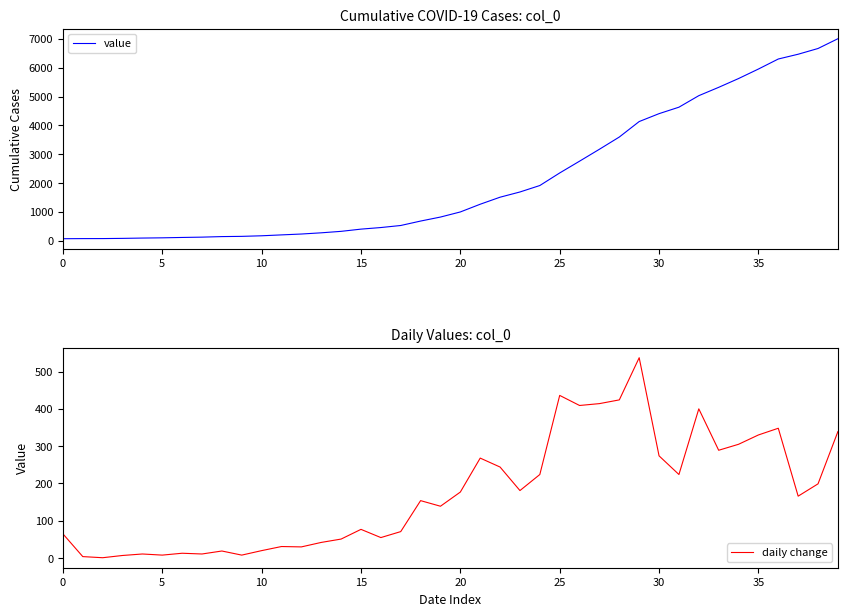

True or false: daily change and value cross at least once.

False